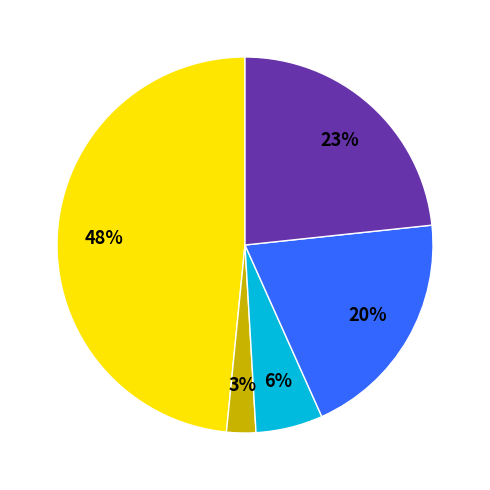

To the nearest percent, what is the average slice percentage?

20%